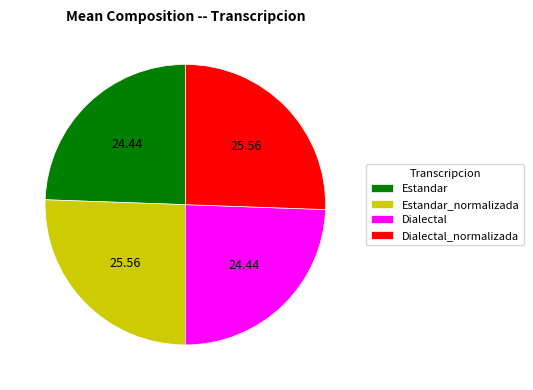

Which has a higher value, Estandar or Dialectal_normalizada?

Dialectal_normalizada